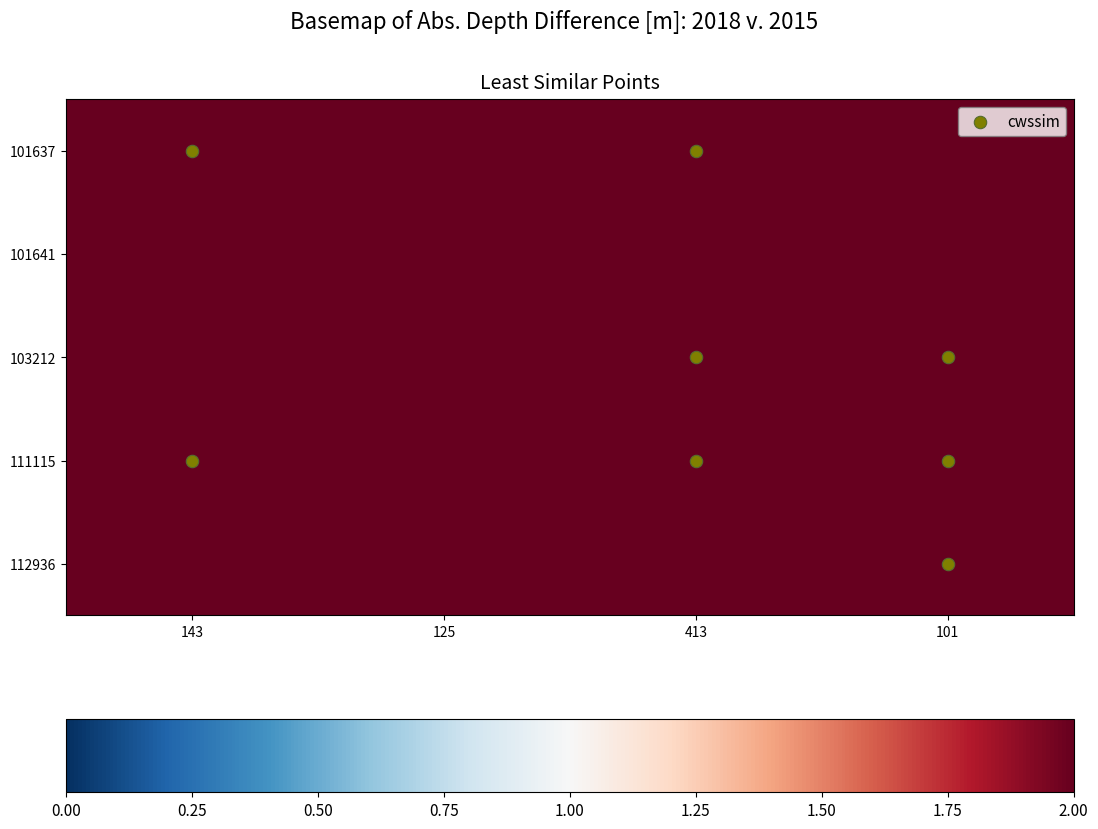

Which series has the widest spread of values?

101637